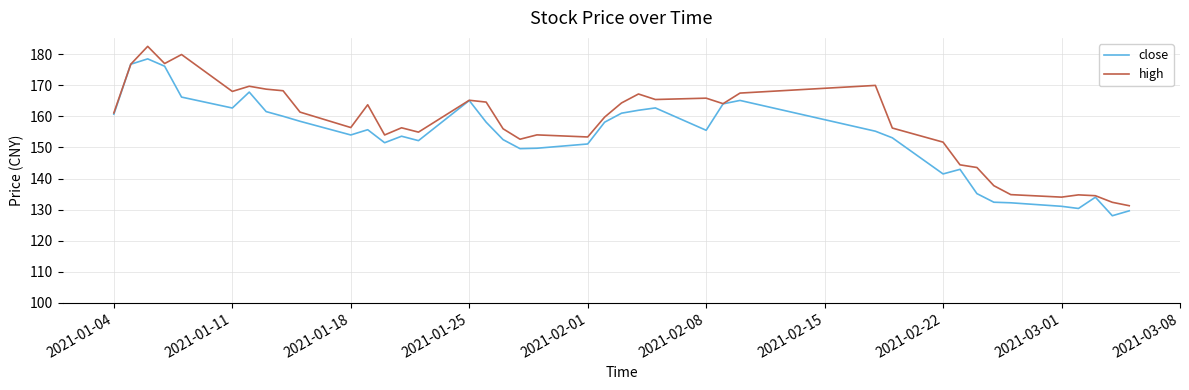

Which series has the largest total across all categories?

high